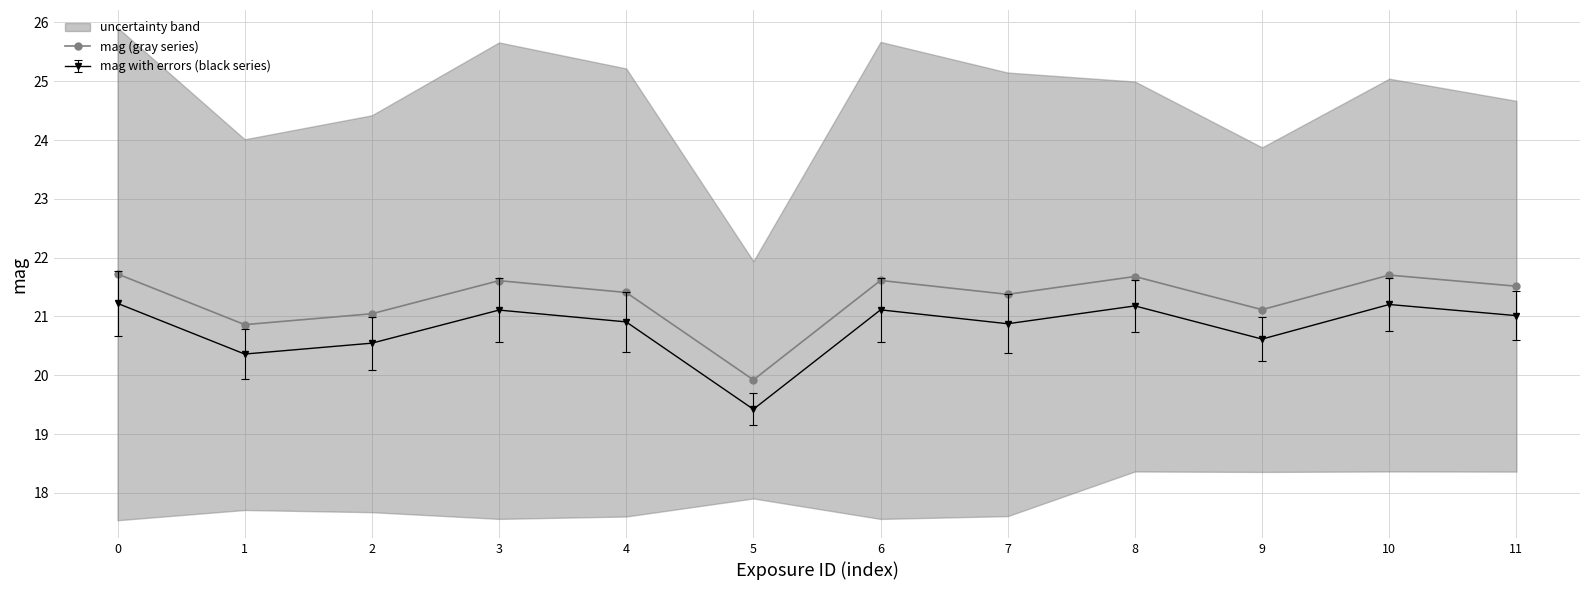

What is the value of the 12th point from the left?

21.5